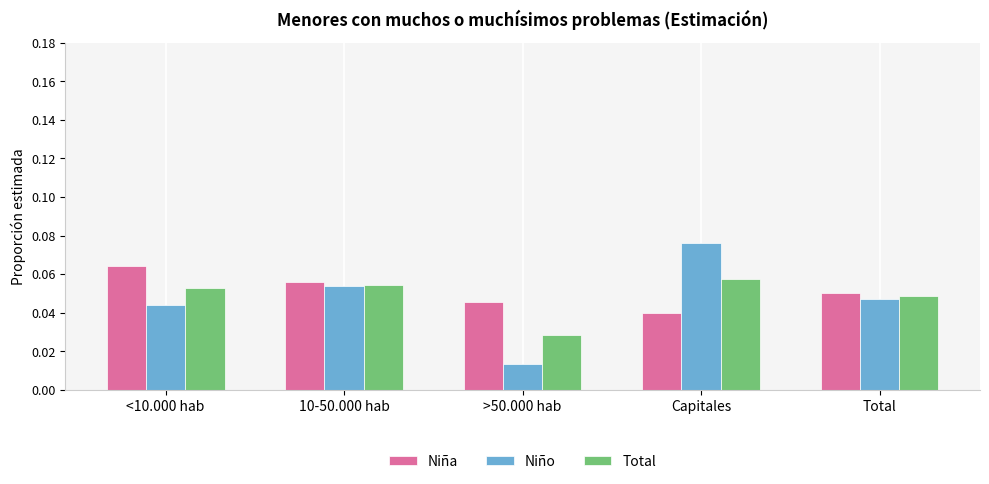

How many groups of bars are there?

5